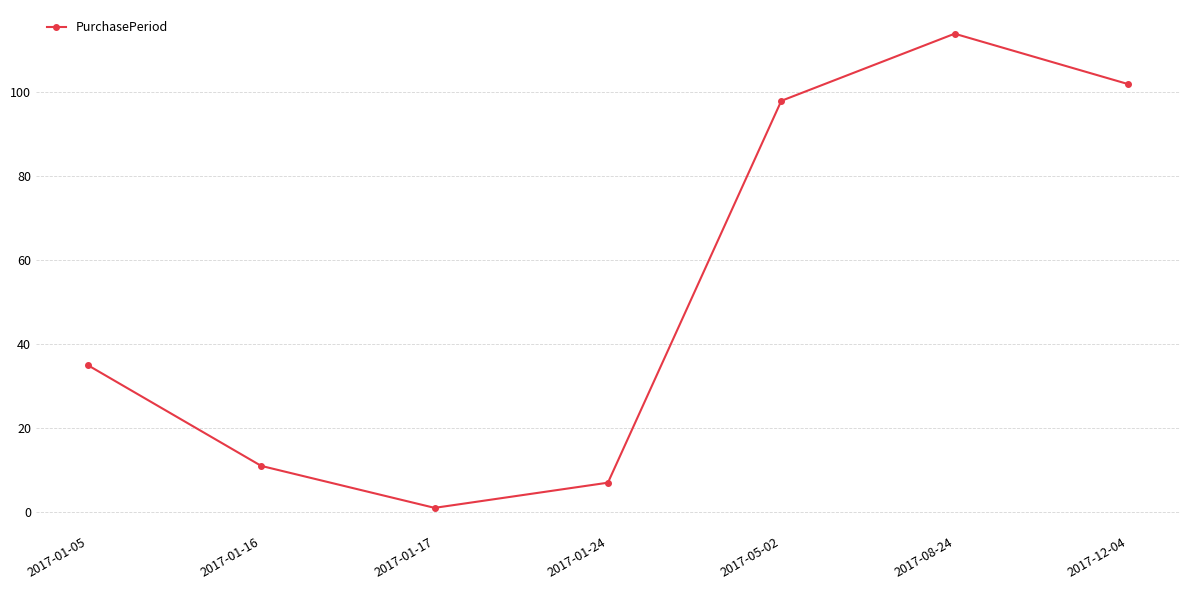

Does the chart have visible grid lines?

Yes